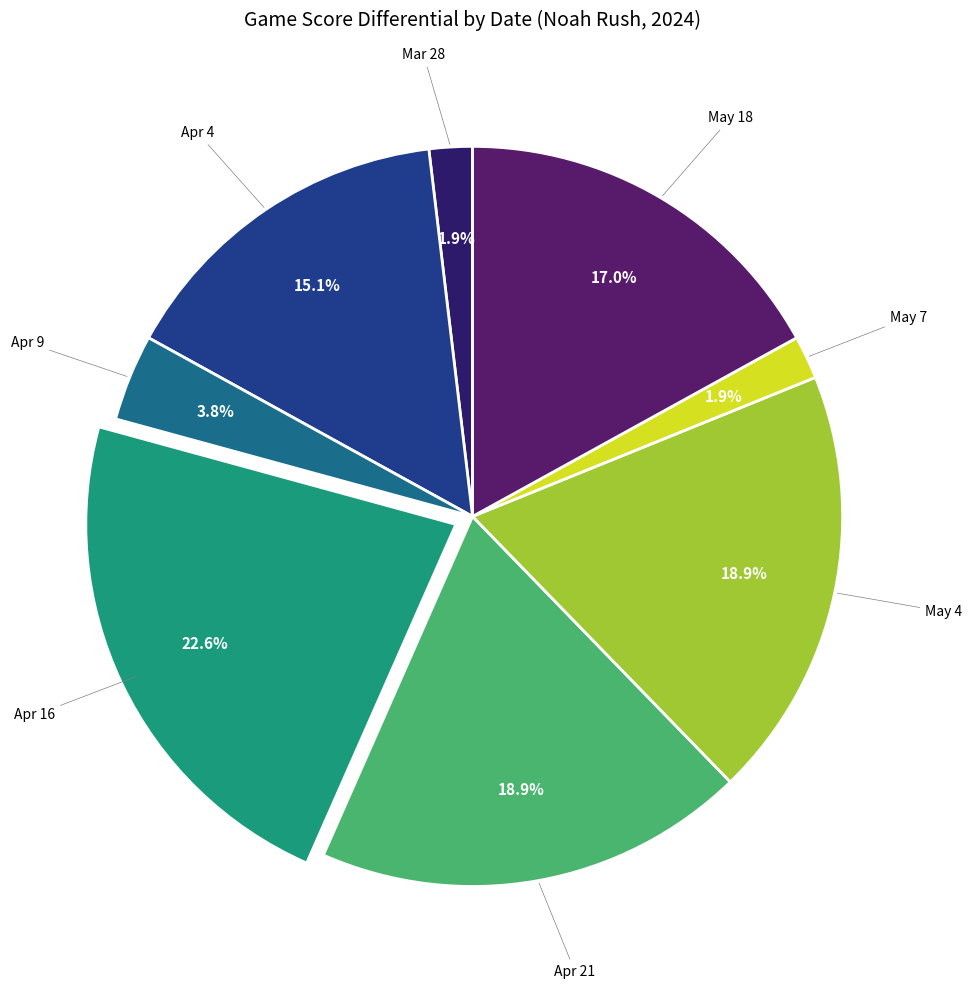

Does any single category account for the majority?

No